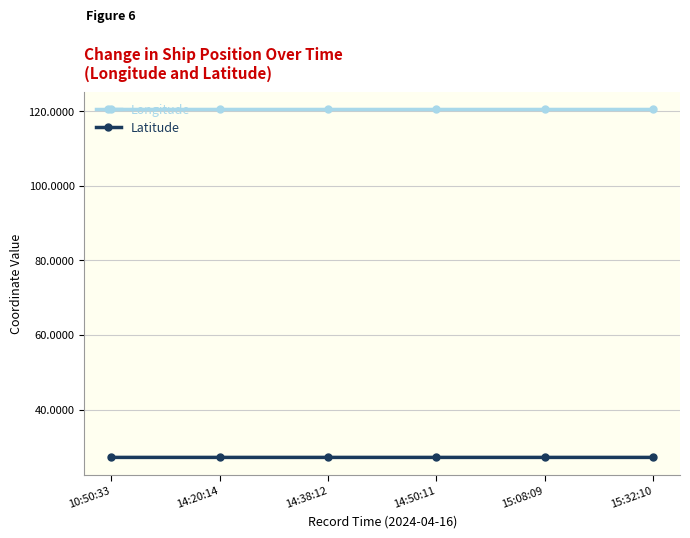

What is the value of the Latitude point at the 6th from the left?

27.2